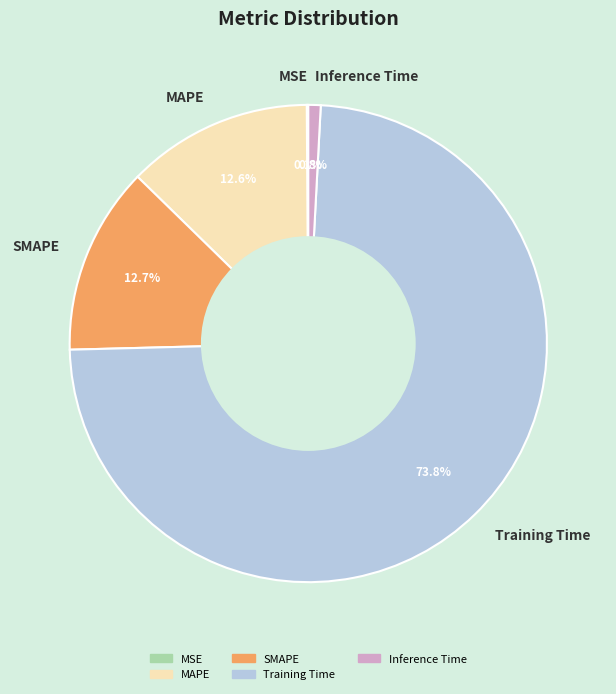

What is the majority slice?

Training Time